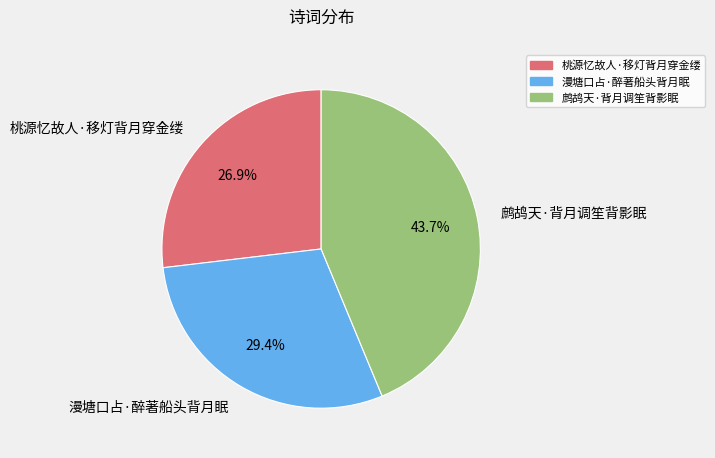

Approximately how many times larger is the value at 漫塘口占·醉著船头背月眠 compared to 鹧鸪天·背月调笙背影眠?

0.7